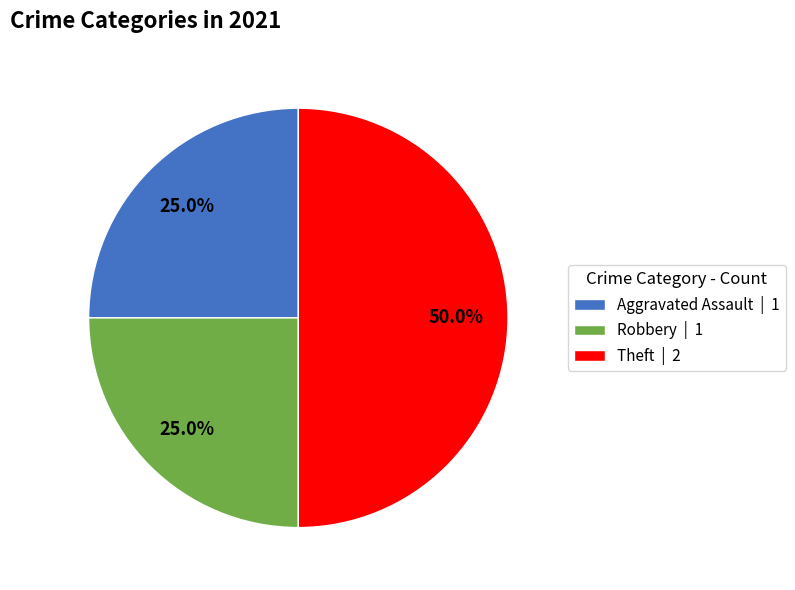

What is the ratio of the value at Theft | 2 to the value at Aggravated Assault | 1?

2.0